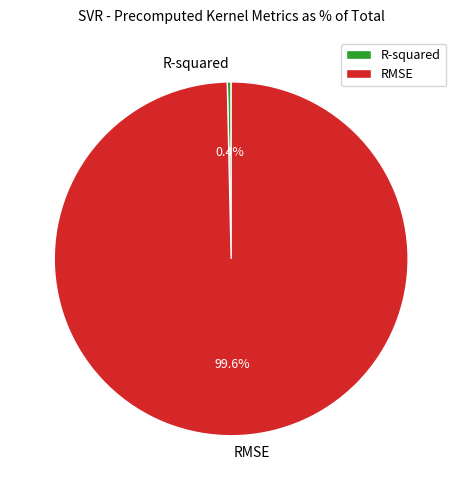

What percentage do R-squared and RMSE together represent?

100.0%